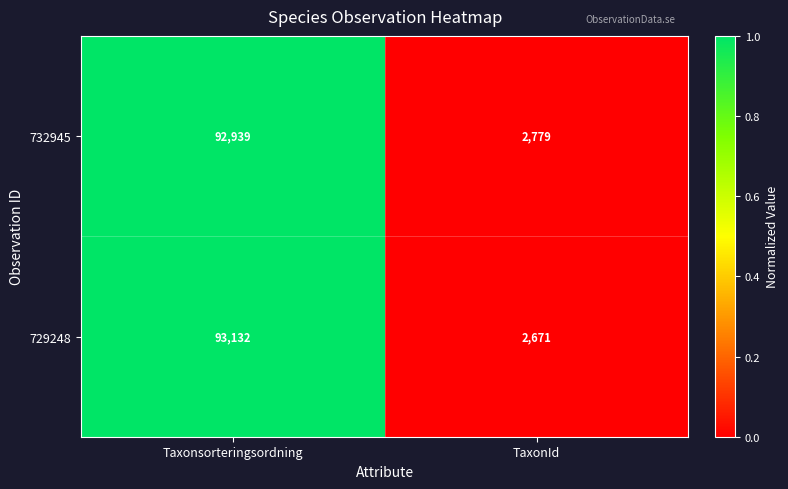

What is the sum of the 732945 values at TaxonId and Taxonsorteringsordning?

95718